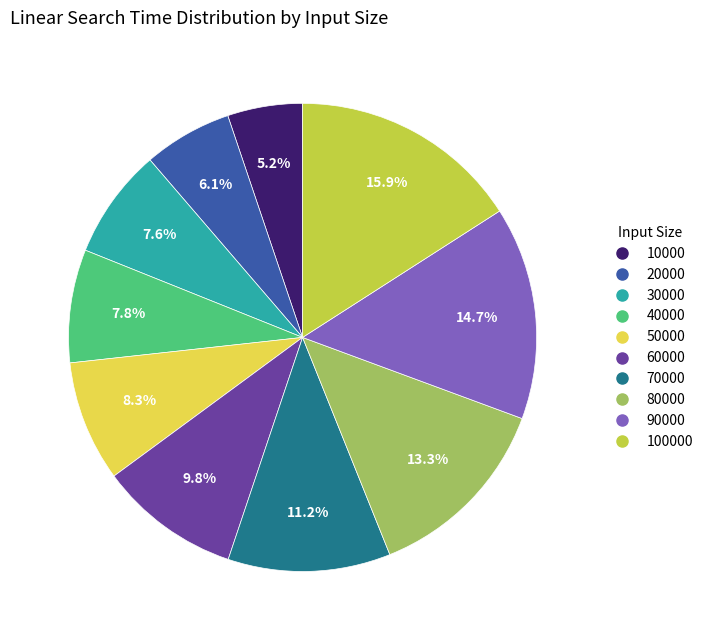

Is there a majority slice in this chart?

No